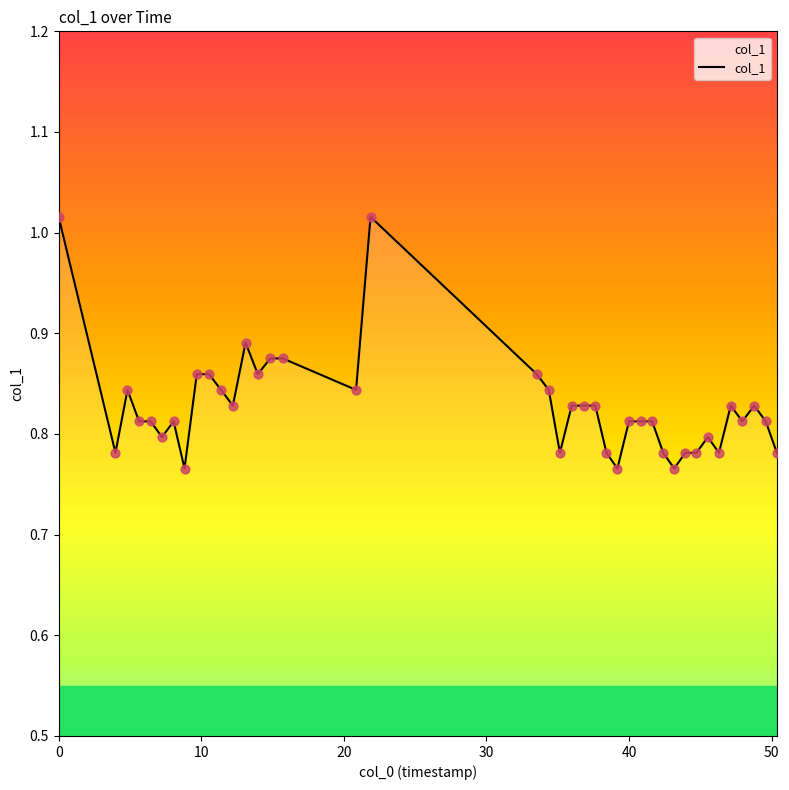

What is the difference between the maximum and minimum values?

0.3